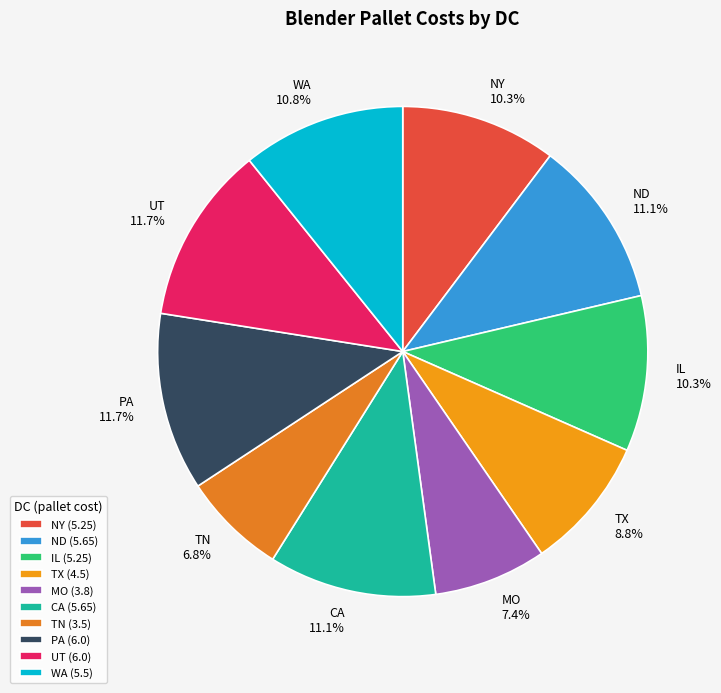

To the nearest percent, what percentage of the pie is IL?

10%